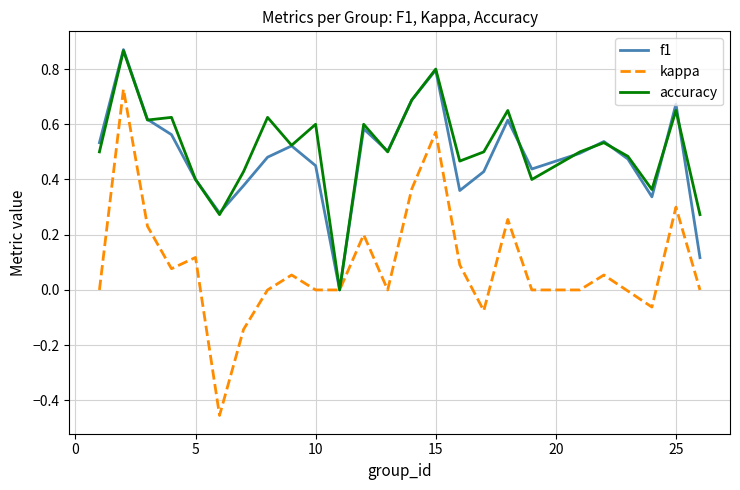

Which series has the largest range (max minus min)?

kappa